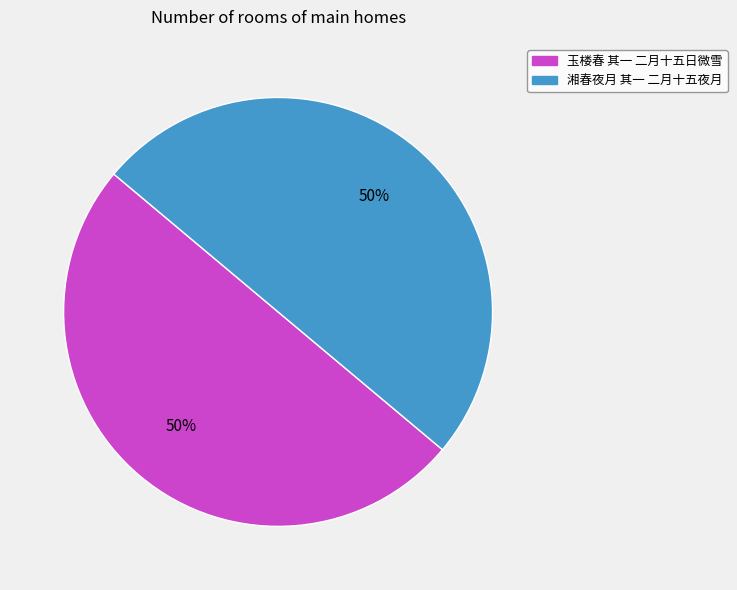

Combined, do 玉楼春 其一 二月十五日微雪 and 湘春夜月 其一 二月十五夜月 account for over 50%?

Yes